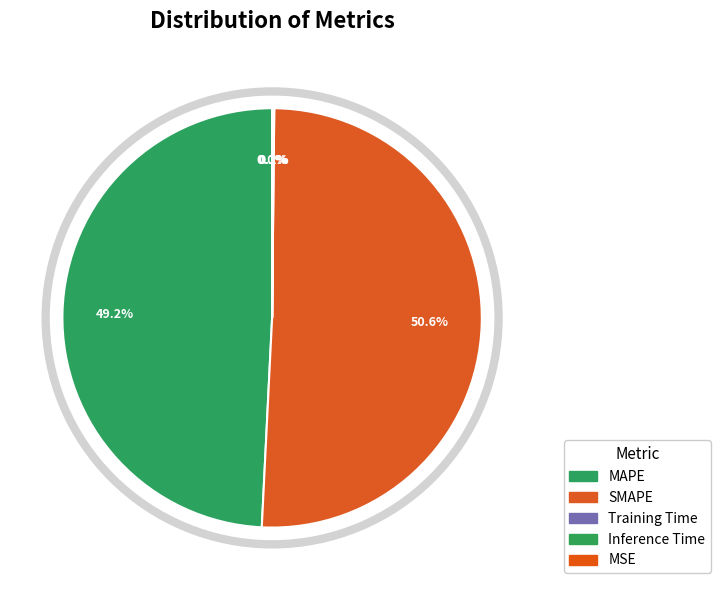

Which category has the biggest portion of the pie?

SMAPE